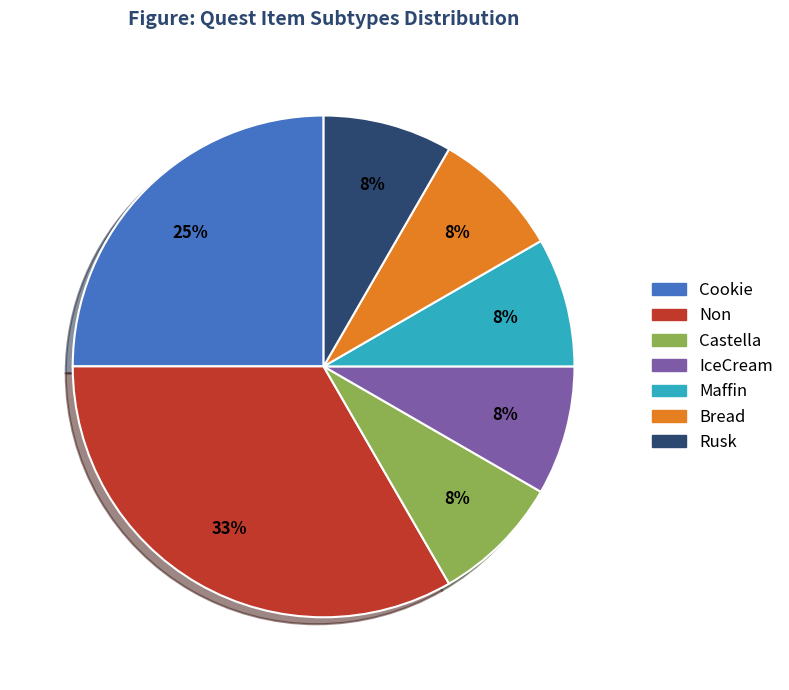

Which slice is the largest?

Non